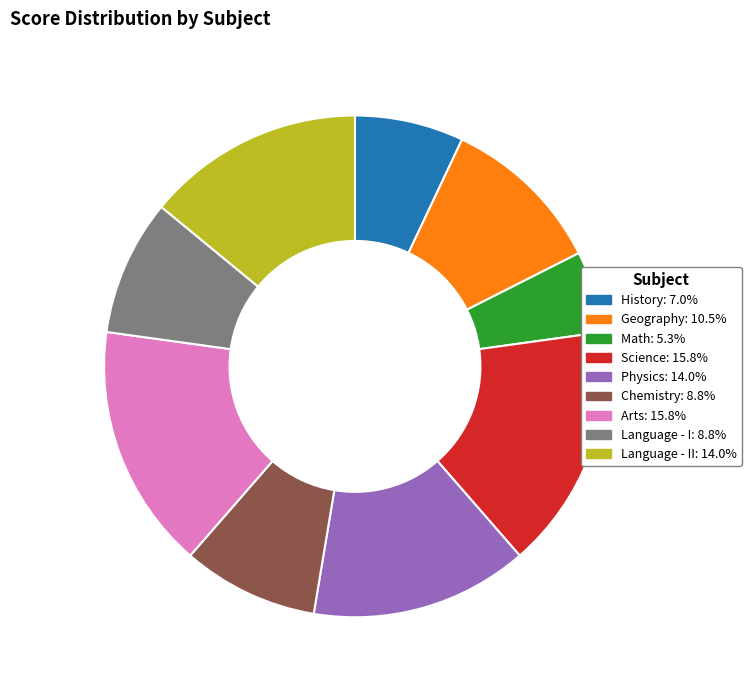

Does any single category account for the majority?

No